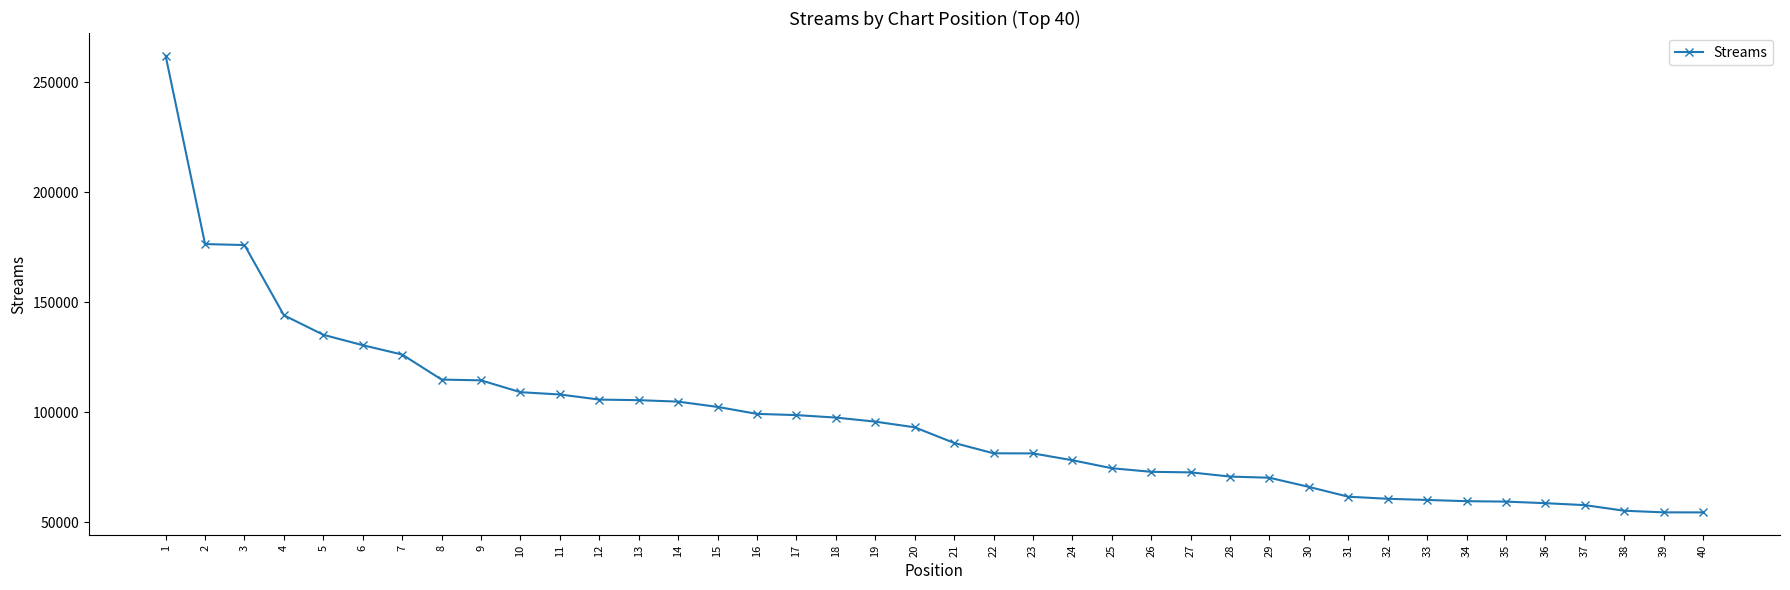

What is the value of the 3rd point from the left?

175922